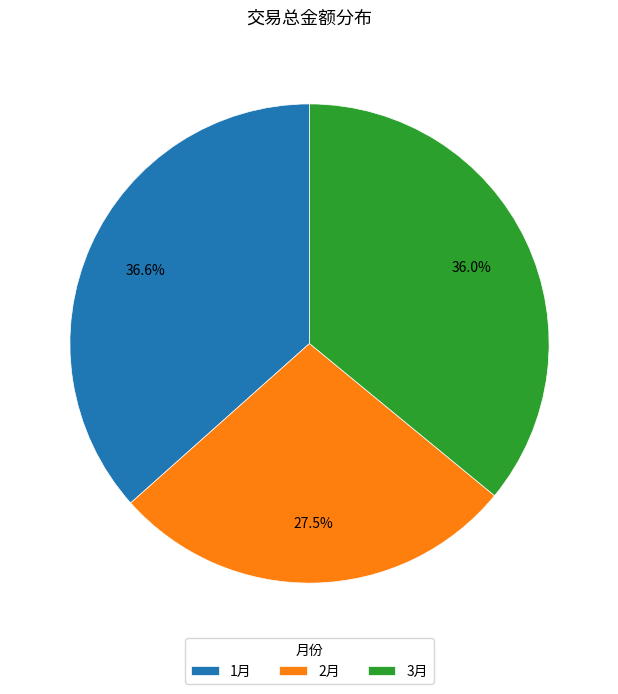

What is the largest slice in the pie chart?

1月